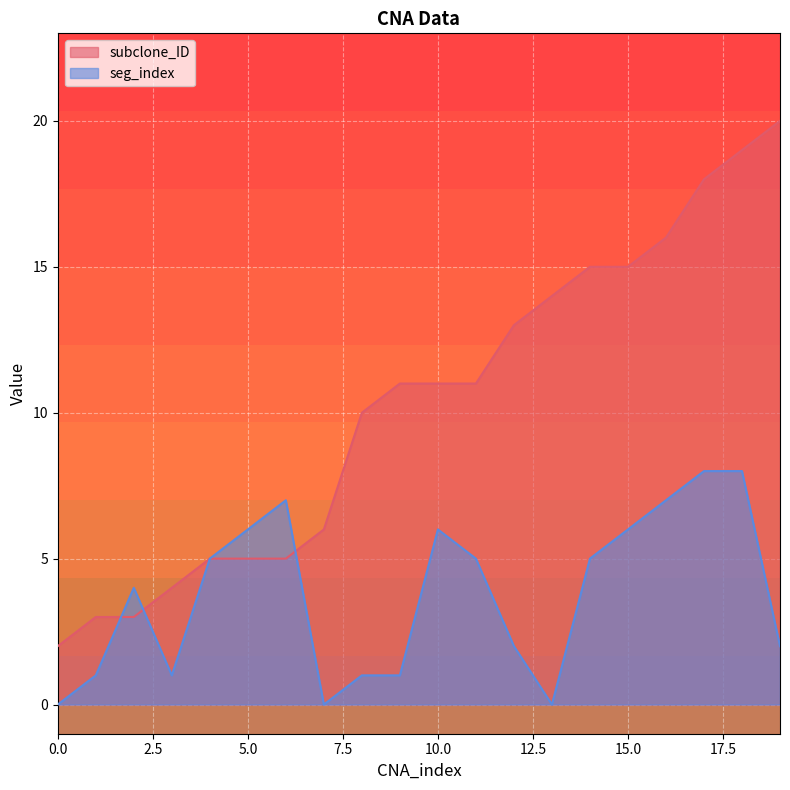

At which label does subclone_ID first exceed 11?

12